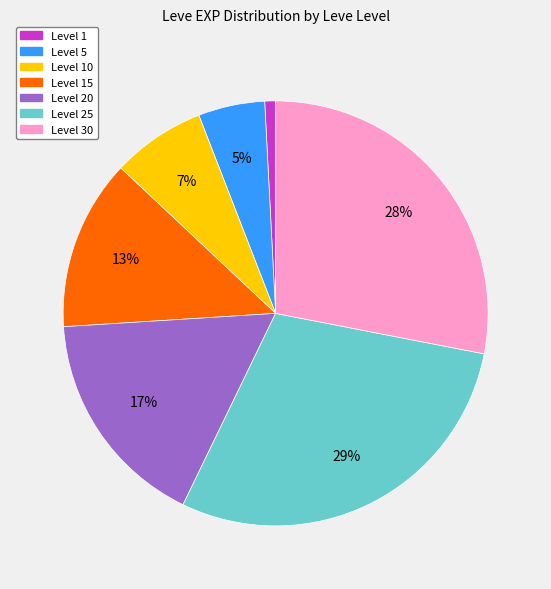

How many slices are in this pie chart?

7